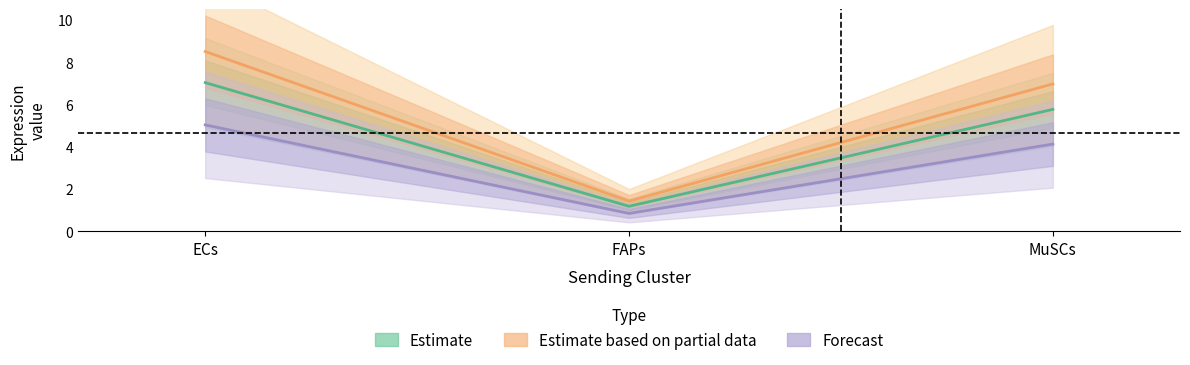

At which category is the sum across all series the highest?

ECs